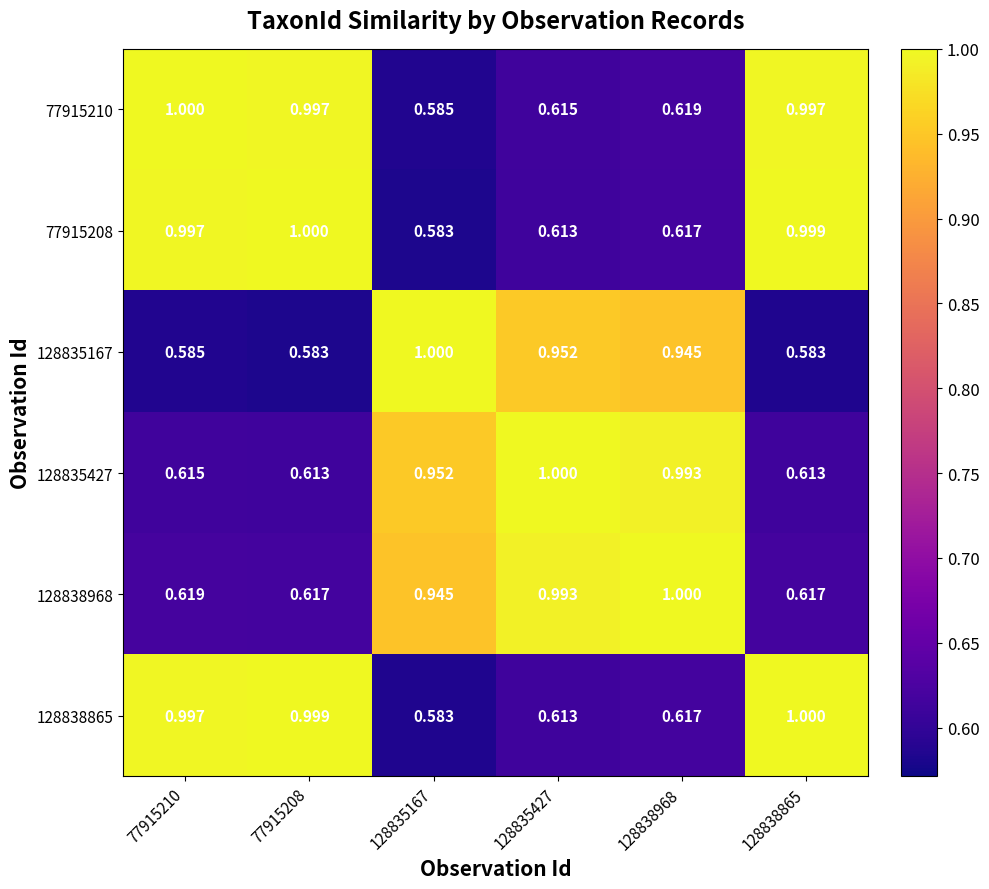

Is the value of 128835427 at 128838968 greater than the value of 77915210 at 128835427?

Yes